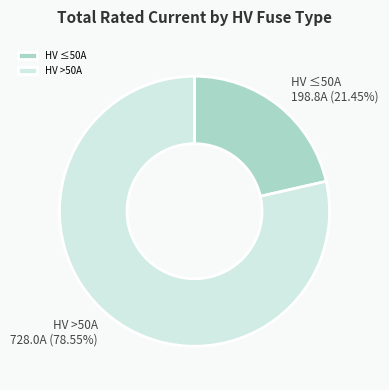

Count the number of slices in the pie.

2